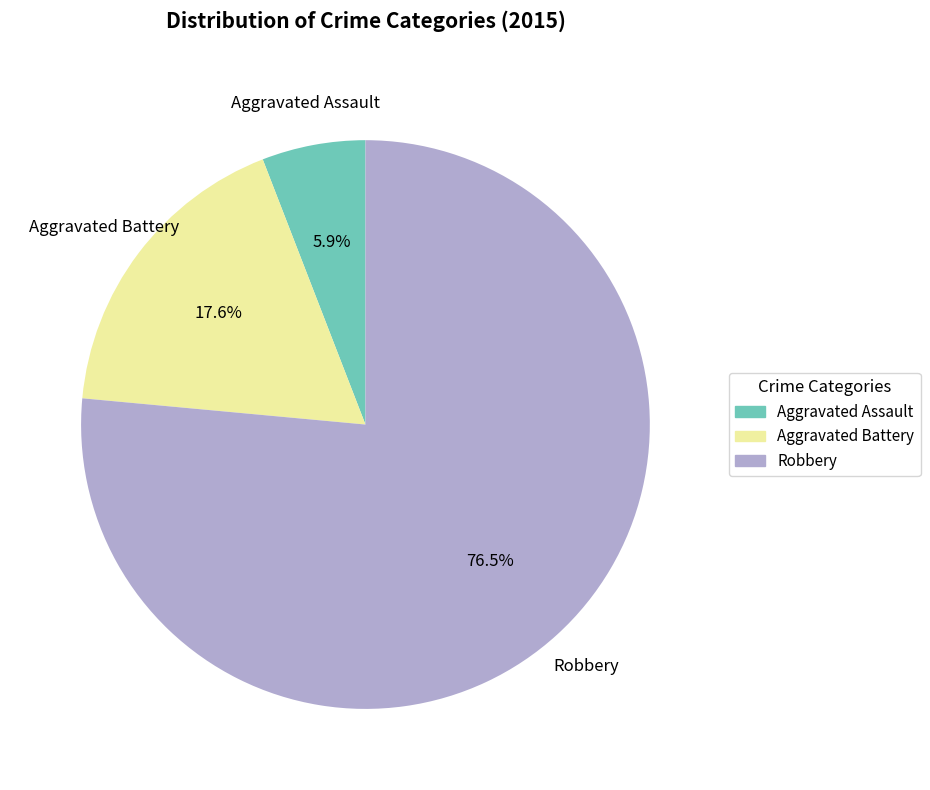

What percentage do Robbery and Aggravated Battery together represent?

94.1%